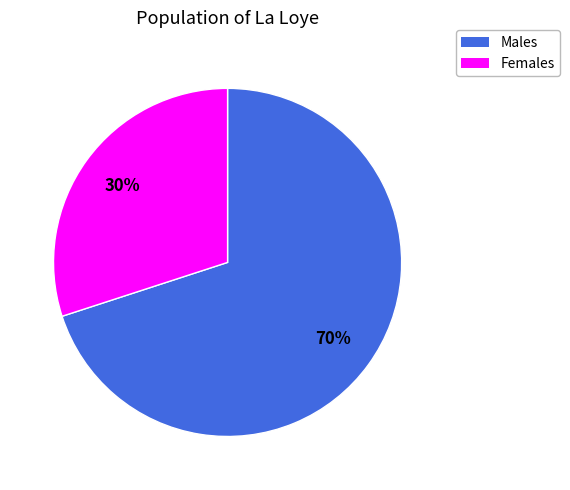

How many slices are in this pie chart?

2